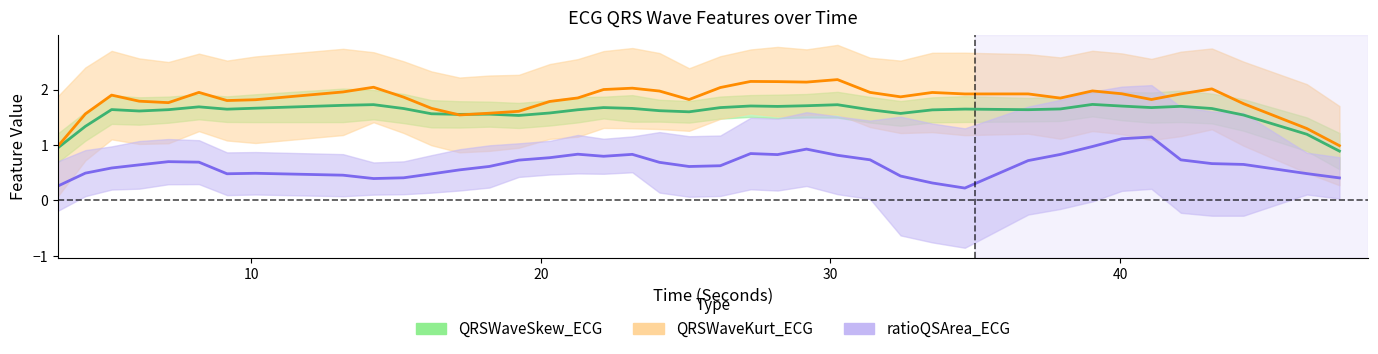

Is the value of QRSWaveSkew_ECG at 21 greater than the value of ratioQSArea_ECG at 10?

Yes